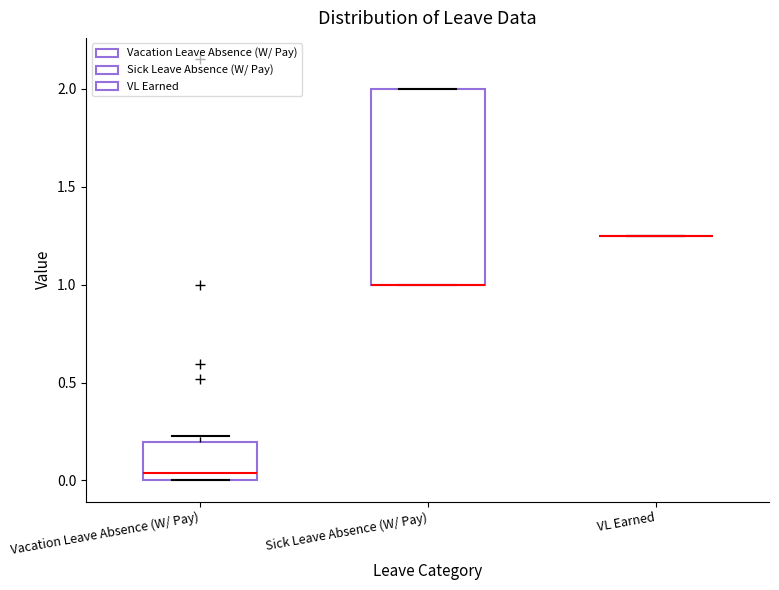

Which box is the tallest, from its lower edge to its upper edge?

Sick Leave Absence (W/ Pay)